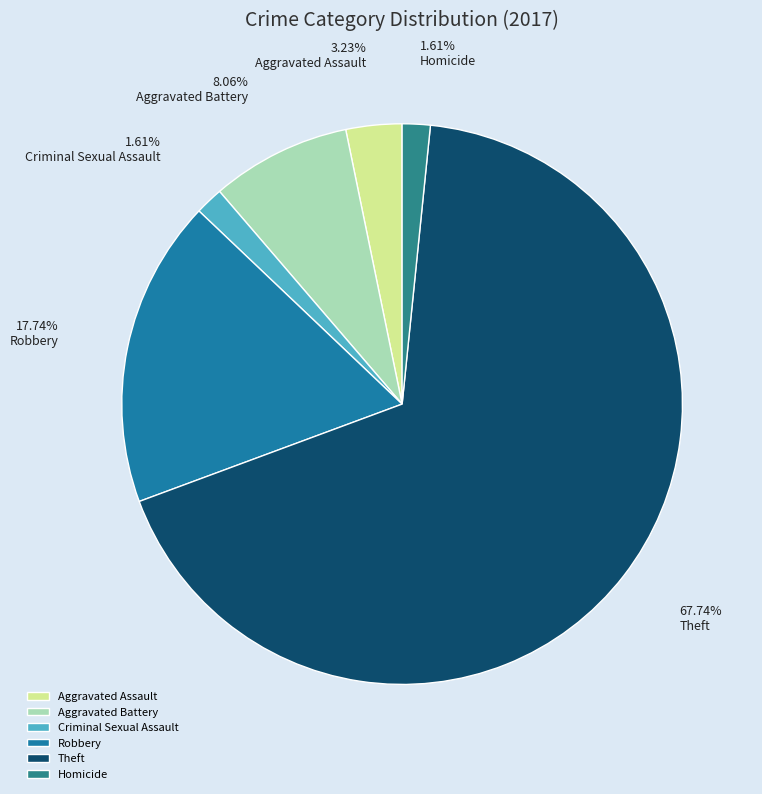

To the nearest percent, what is the difference between the Criminal Sexual Assault and Theft slice percentages?

66%